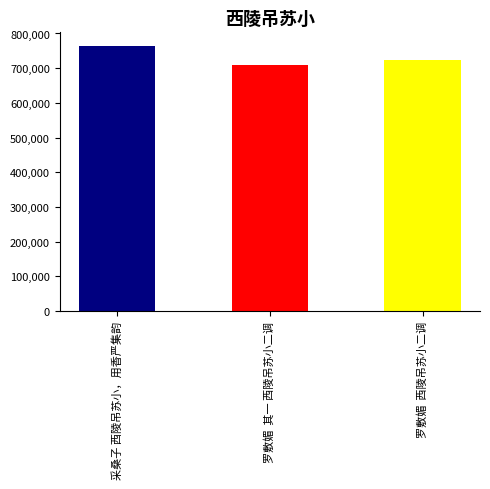

At which category does the chart reach its peak across all series?

采桑子 西陵吊苏小，用香严集韵